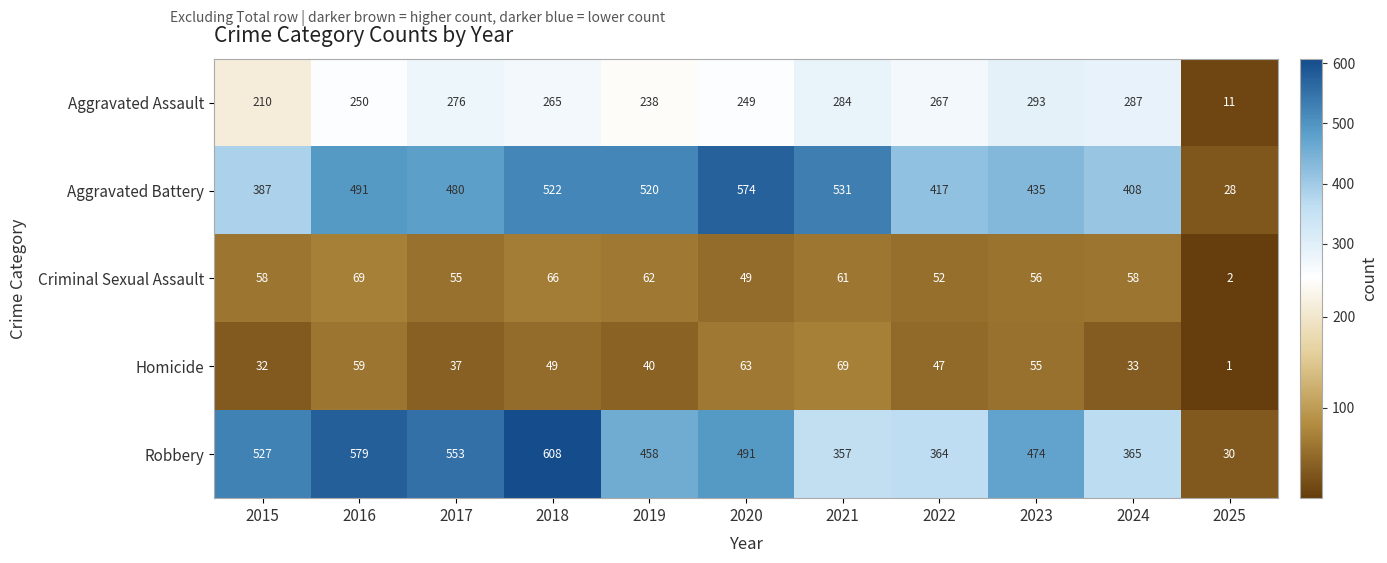

What is the smallest value displayed?

1